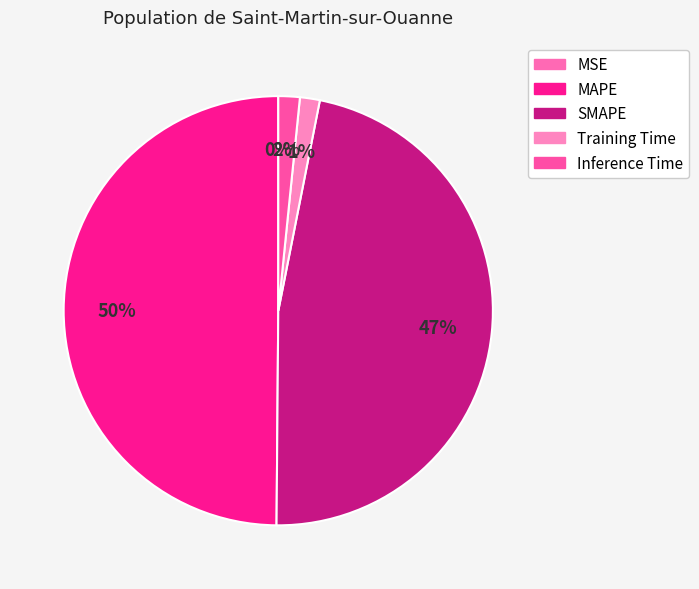

Is there a majority slice in this chart?

No